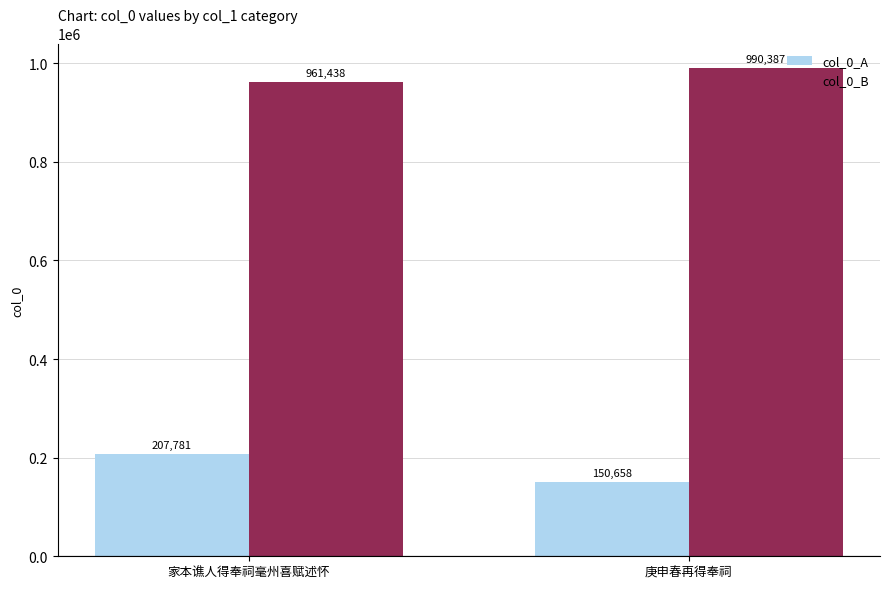

How many values in the col_0_B series are below 990387?

1